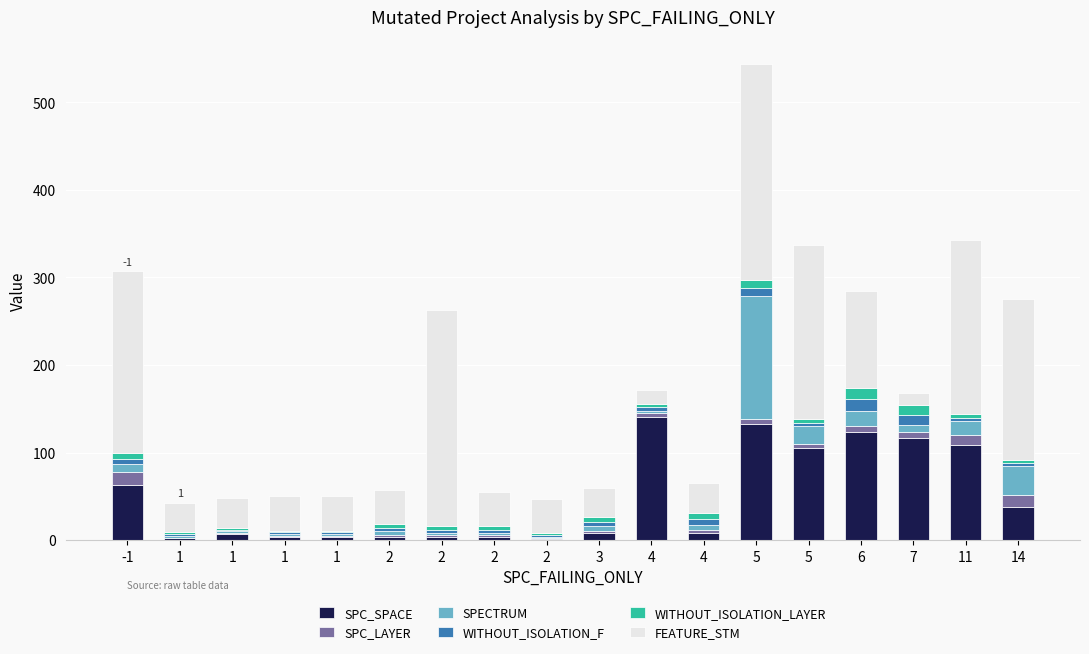

At how many categories does at least one series exceed 163?

6